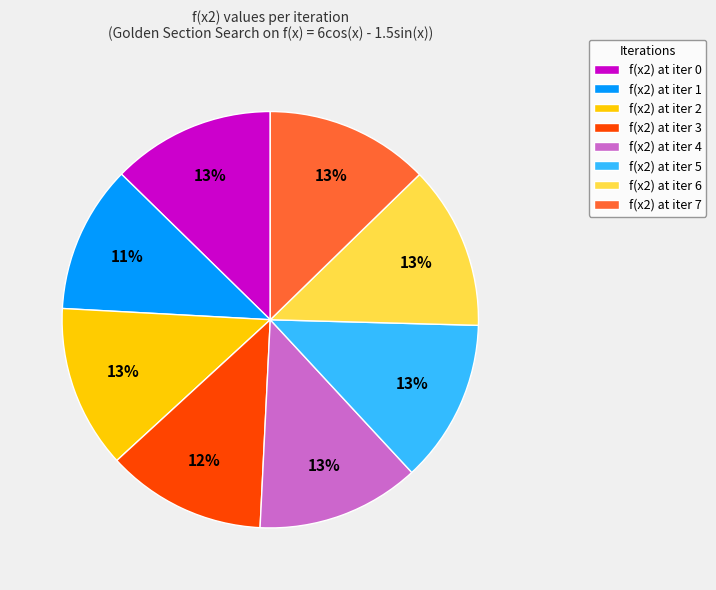

Is the sum of f(x2) at iter 4 and f(x2) at iter 0 greater than half?

No